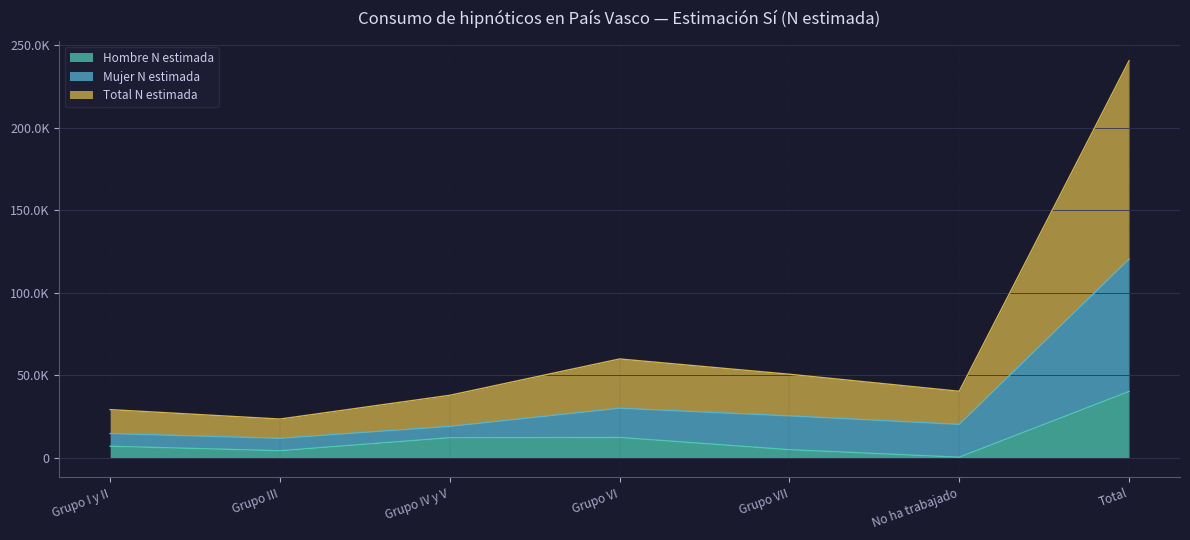

Which series has the largest total across all categories?

Total N estimada